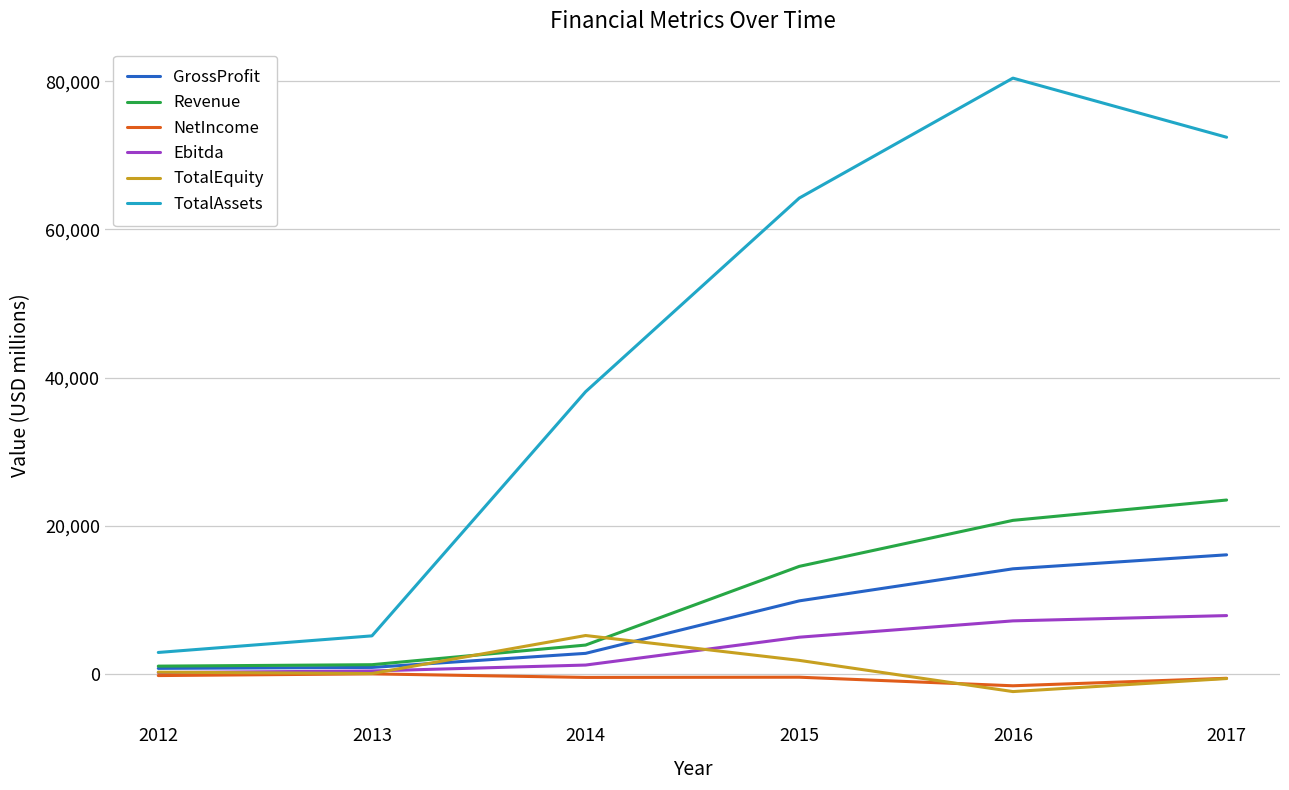

What is the difference between the Revenue values at 2017 and 2013?

22213.0